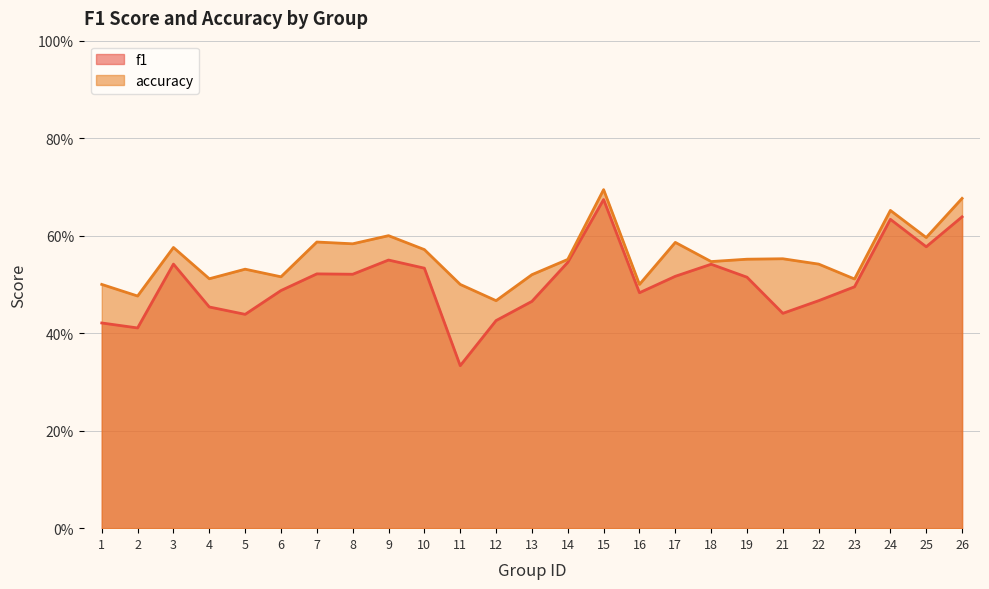

Rank the series by their maximum value, from lowest to highest.

f1, accuracy